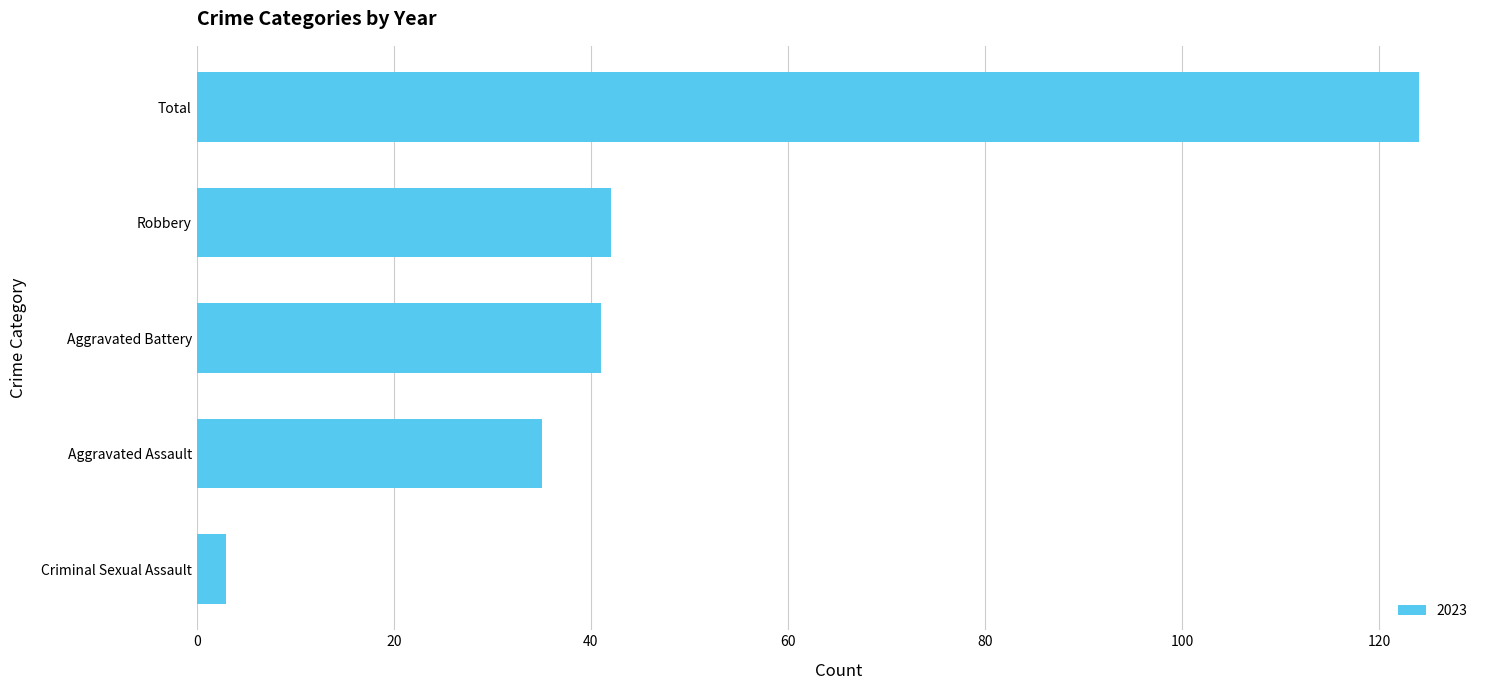

Which has a higher value, Aggravated Battery or Criminal Sexual Assault?

Aggravated Battery